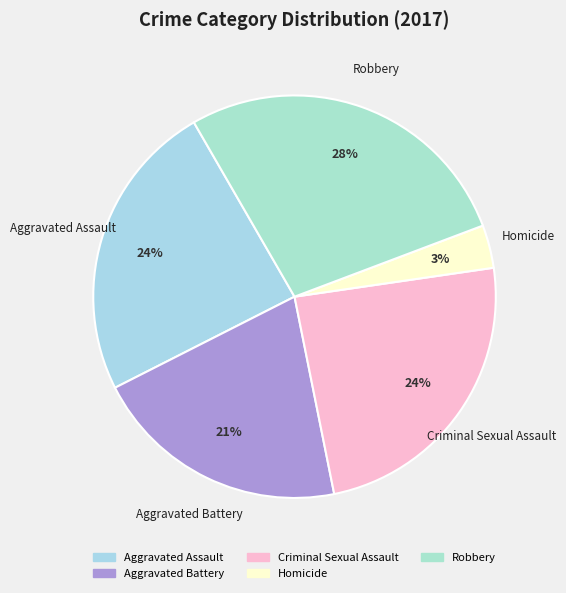

How many slices are in this pie chart?

5